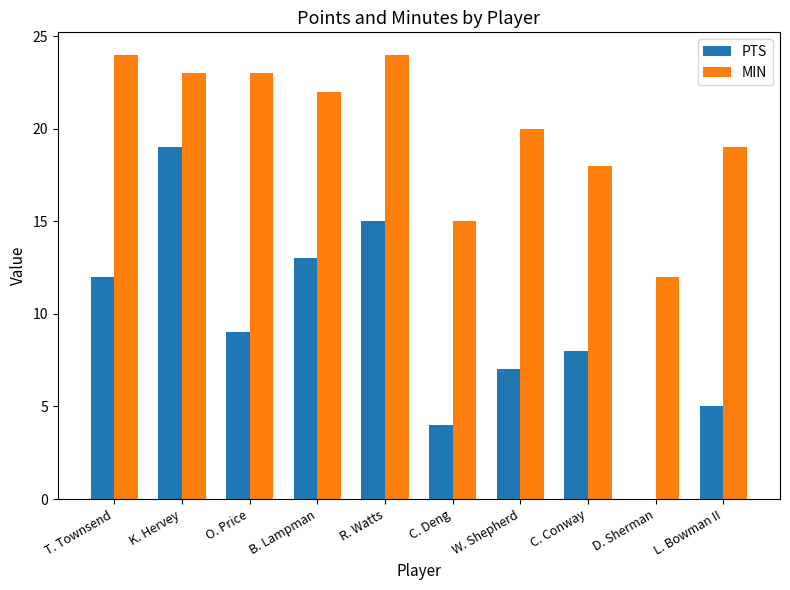

Reading left to right, list all the values displayed in this chart.

PTS: T. Townsend=12	K. Hervey=19	O. Price=9	B. Lampman=13	R. Watts=15	C. Deng=4	W. Shepherd=7	C. Conway=8	D. Sherman=0	L. Bowman II=5
MIN: T. Townsend=24	K. Hervey=23	O. Price=23	B. Lampman=22	R. Watts=24	C. Deng=15	W. Shepherd=20	C. Conway=18	D. Sherman=12	L. Bowman II=19